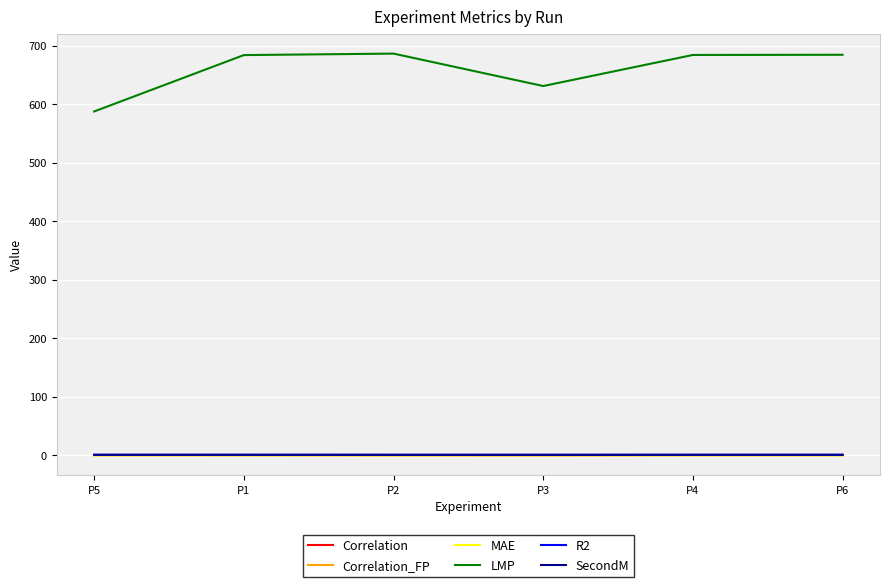

What is the difference between the maximum and second lowest values in the LMP series?

55.4